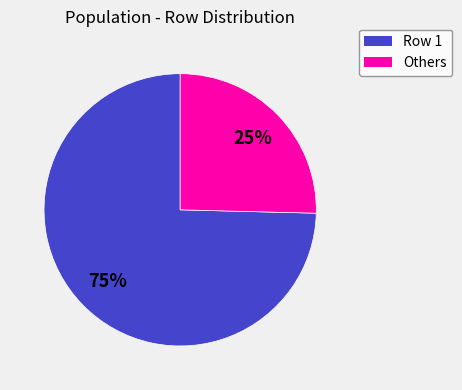

Is there any slice that represents more than half of the pie?

Yes